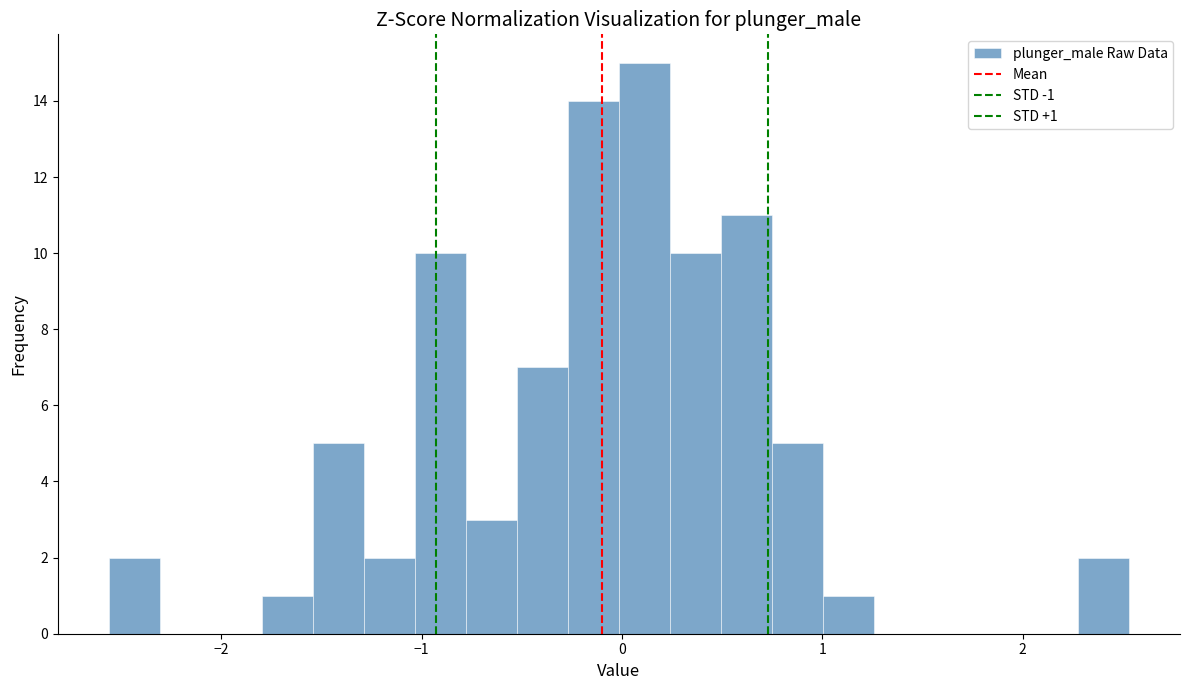

Read against the x-axis, roughly where is the centre of the tallest bar?

0.1